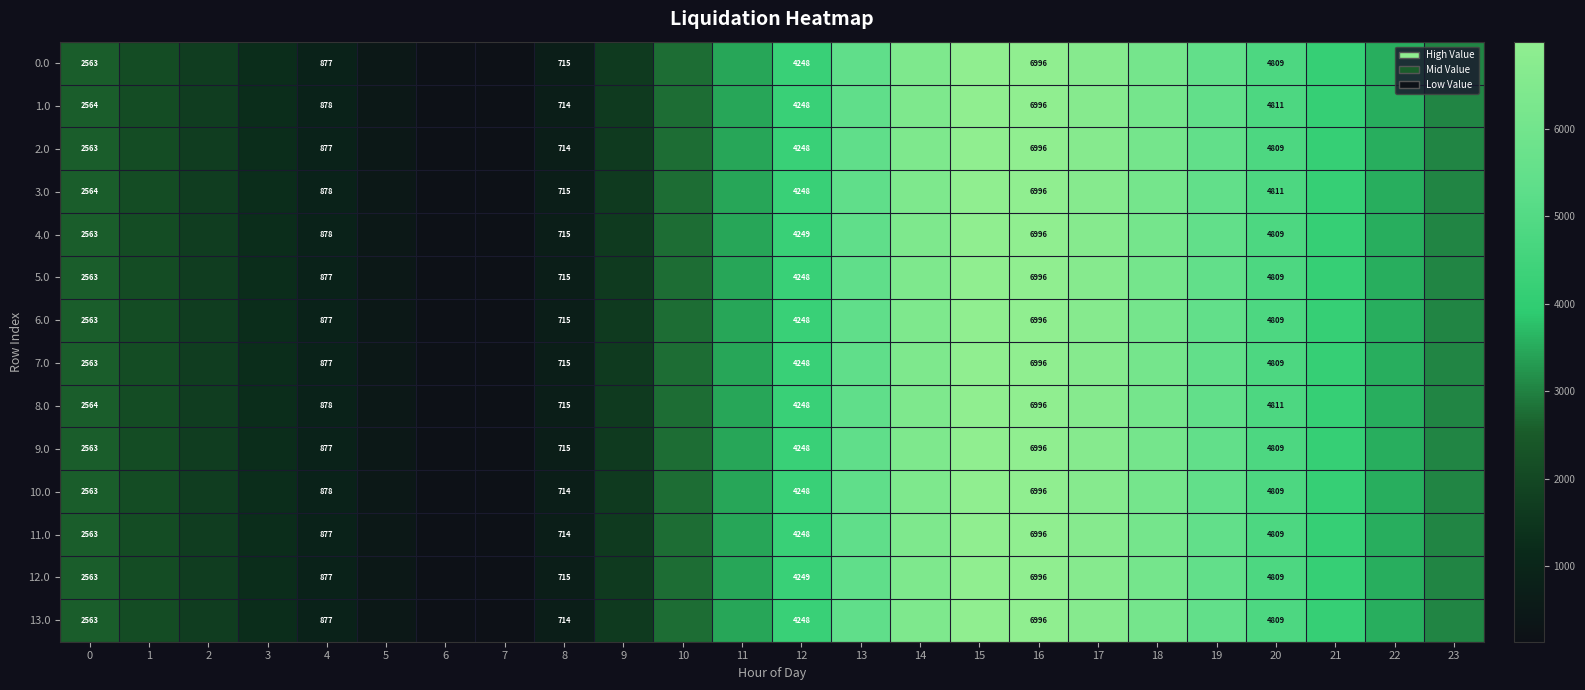

Is the value of 11.0 at 16 greater than the value of 9.0 at 8?

Yes